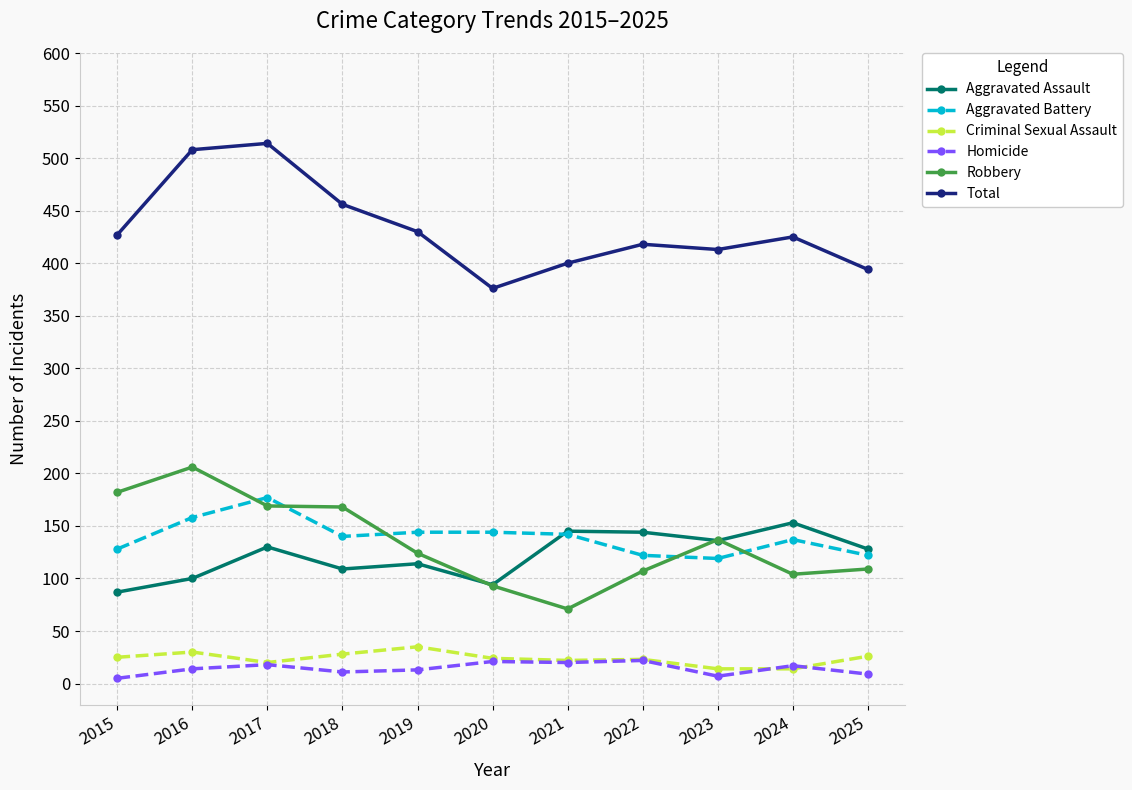

What is the difference between the highest and lowest values at 2021?

380